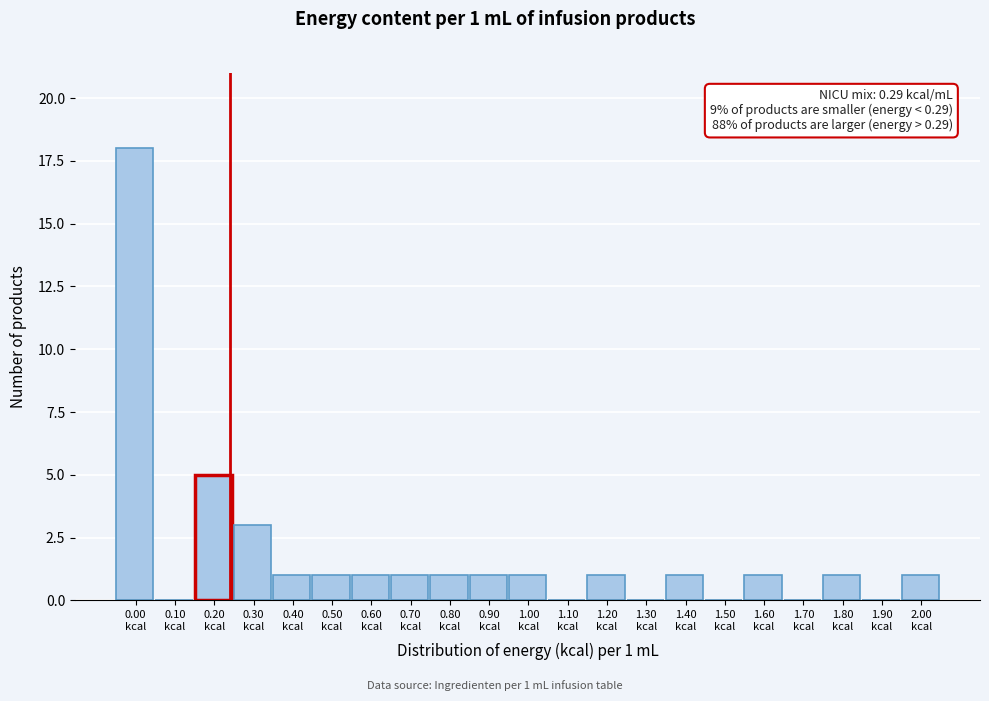

Count the number of data series in this chart.

1